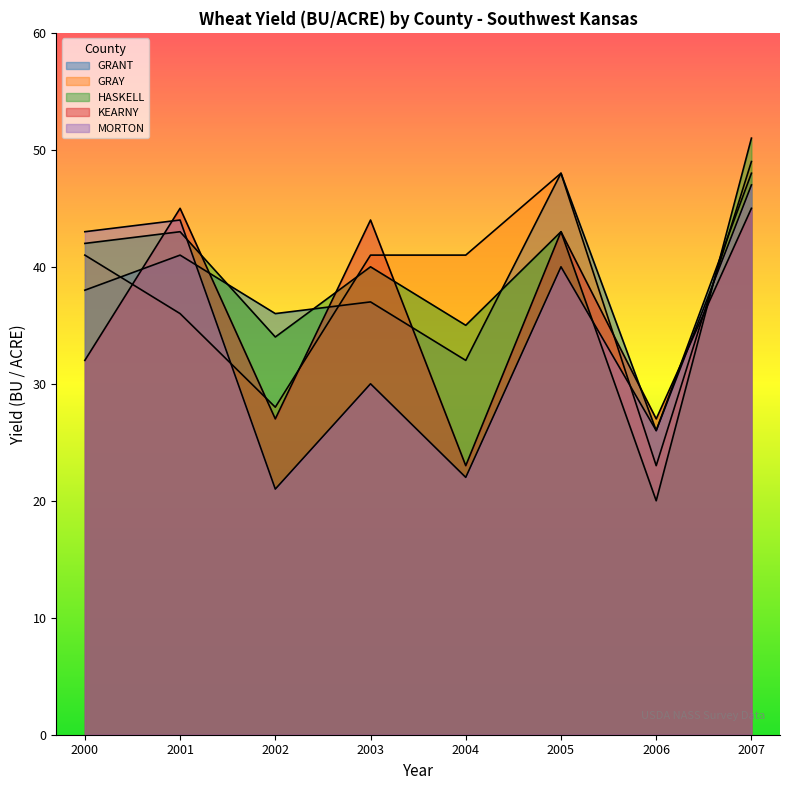

At how many categories does at least one series exceed 37?

6